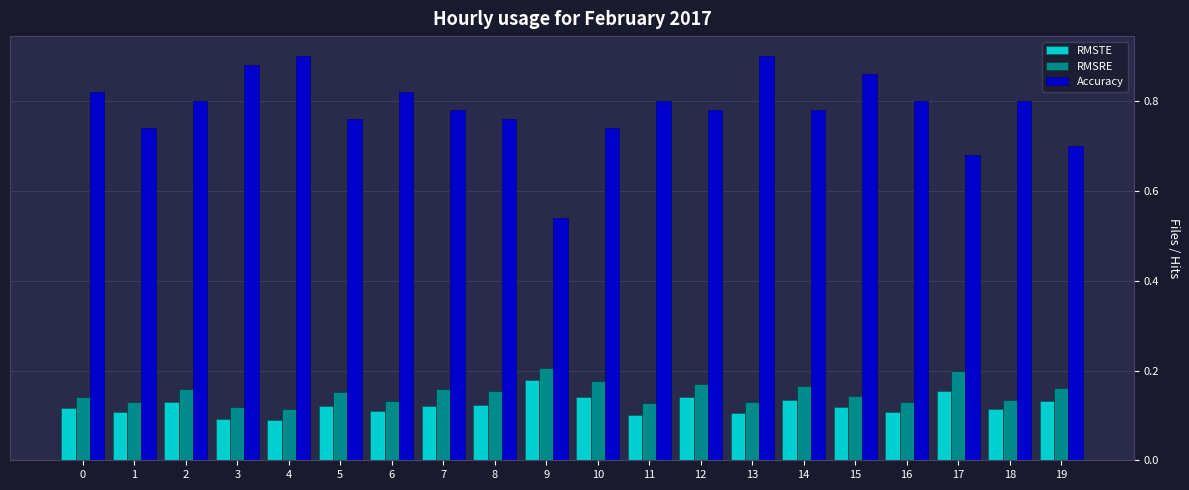

What is the difference between the maximum and minimum values in the Accuracy series?

0.4